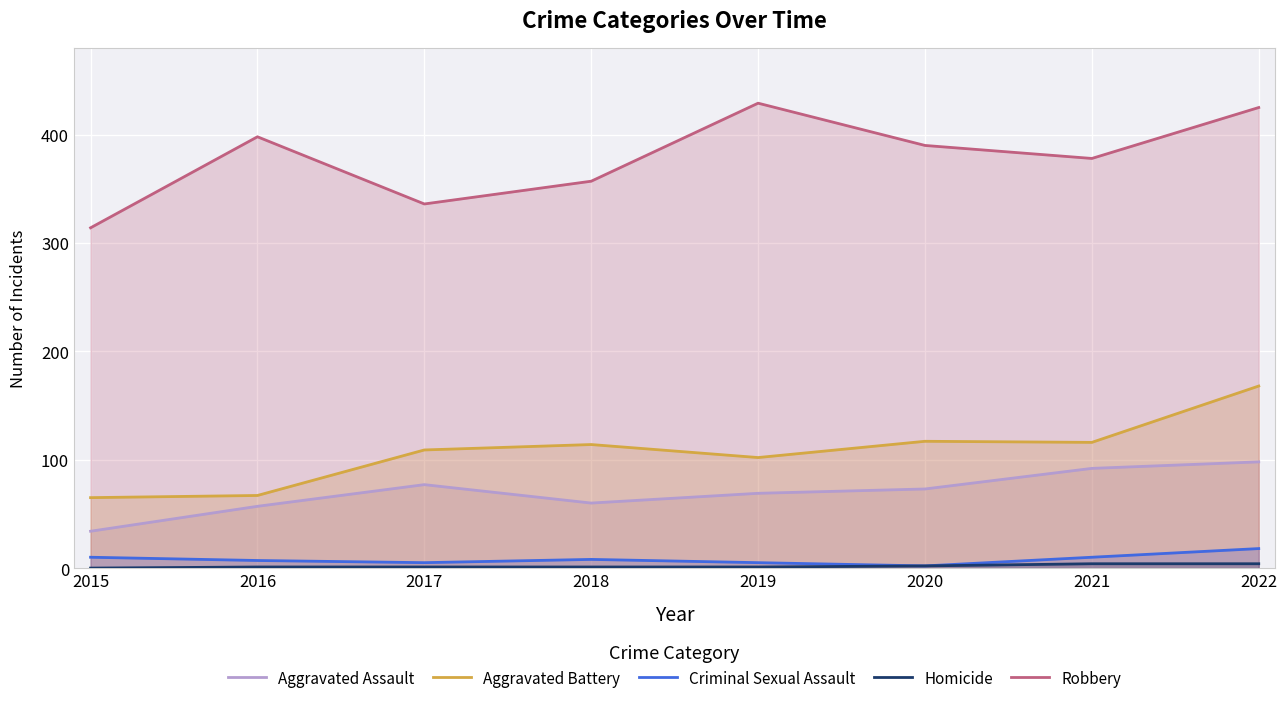

Which category has the highest value across all series?

2019